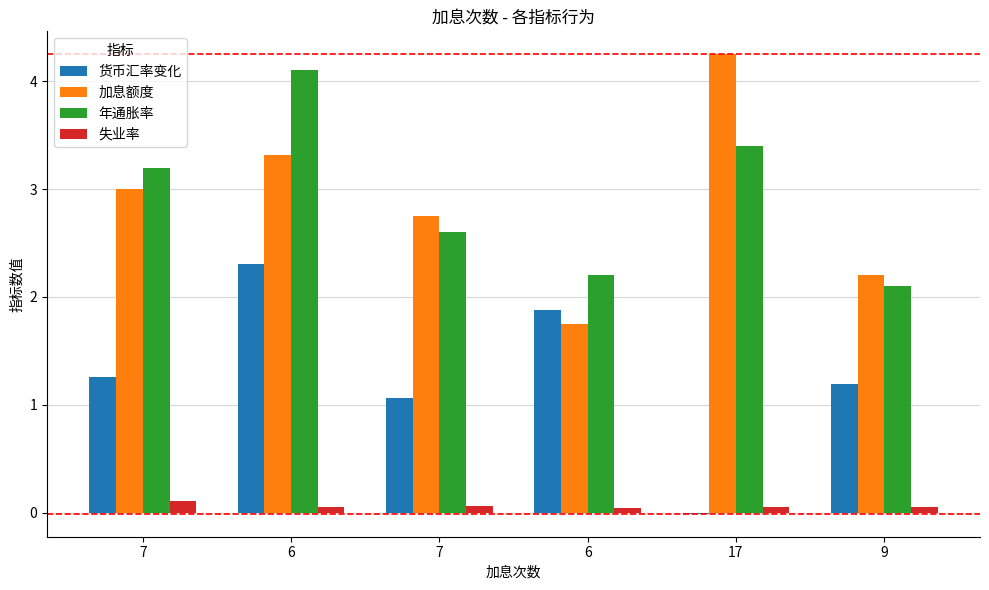

Which category has the highest value across all series?

17